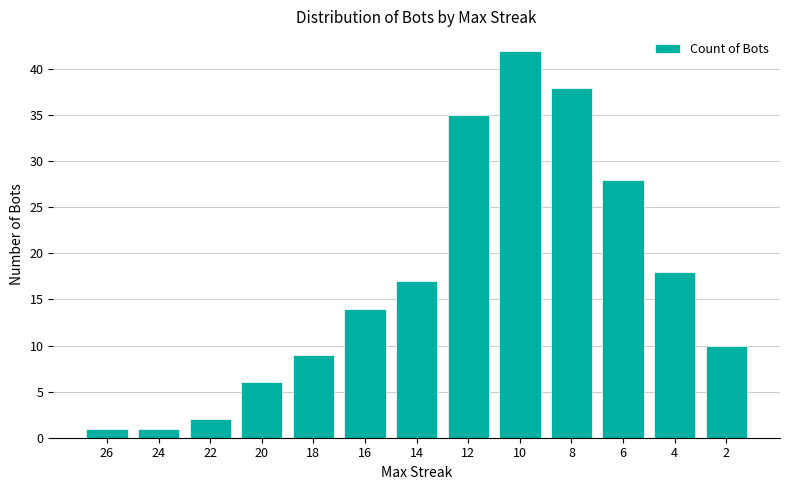

What is the greatest value displayed?

42